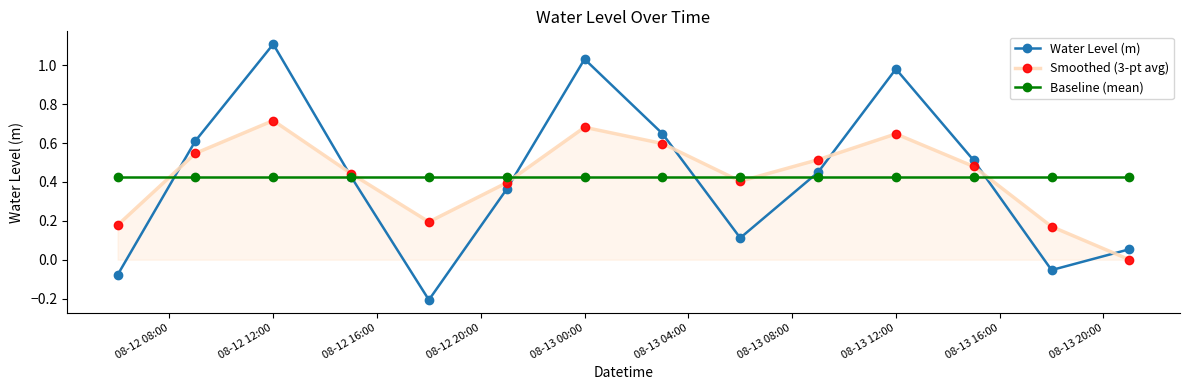

How many interior local peaks does the Smoothed (3-pt avg) series have?

3